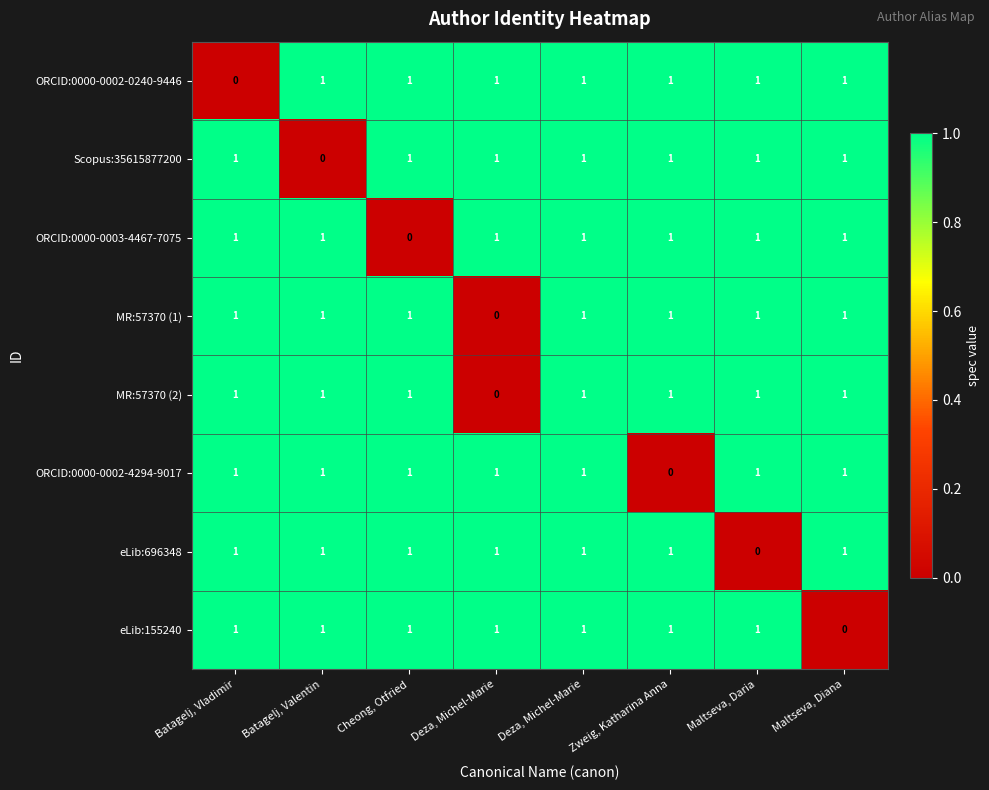

Count the number of categories in the chart.

8